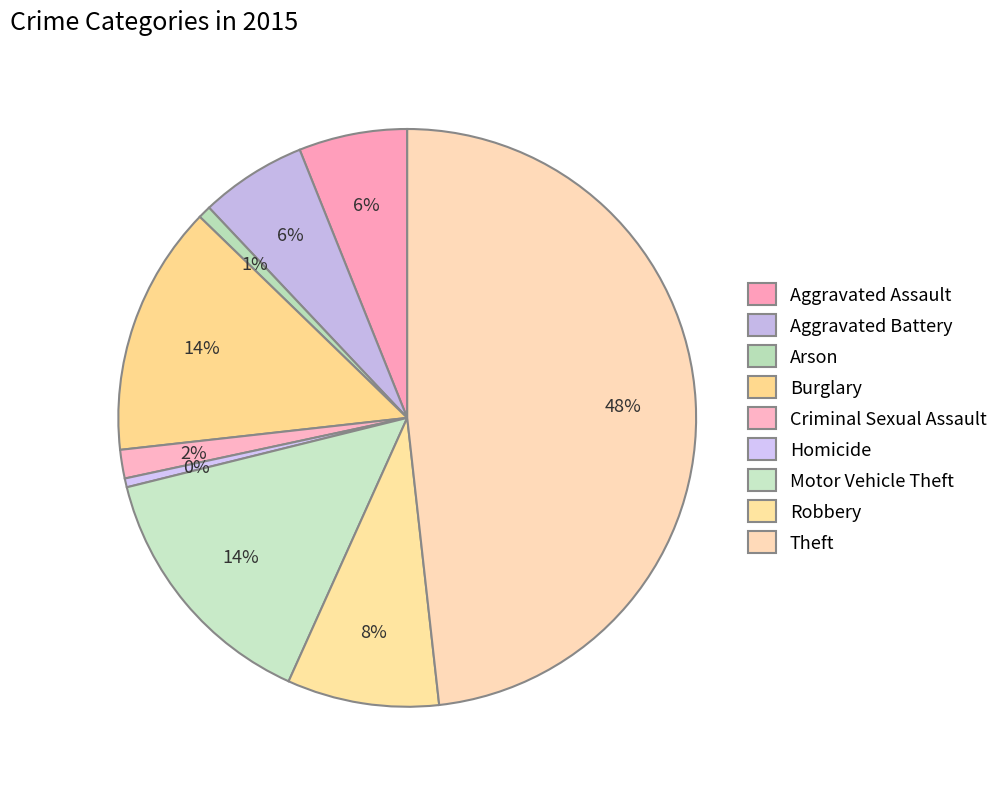

How many slices are in this pie chart?

9